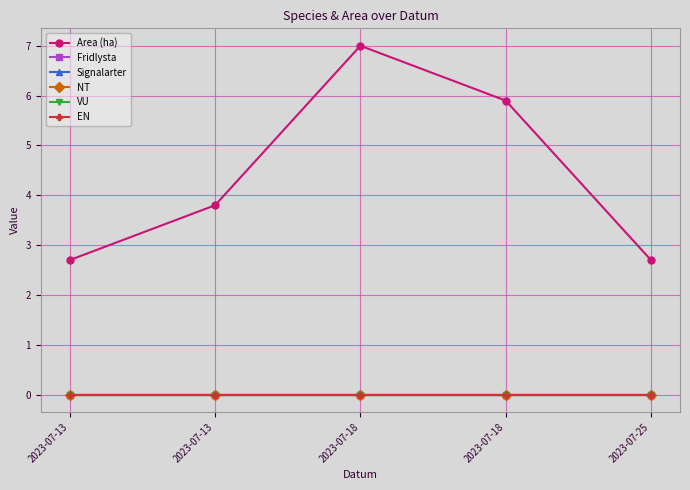

Does the chart have visible grid lines?

Yes